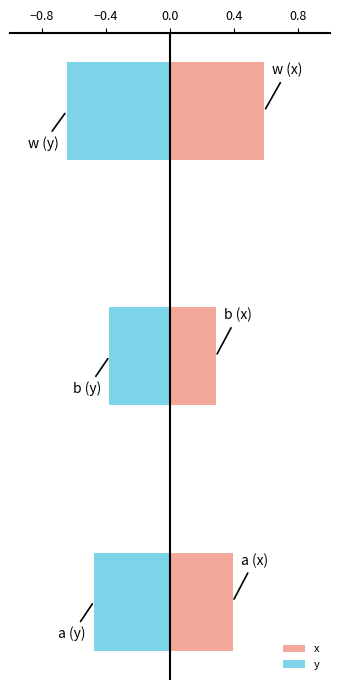

Reading right to left, list all the values displayed in this chart.

x: 0.6	0.3	0.4
y: -0.6	-0.4	-0.5